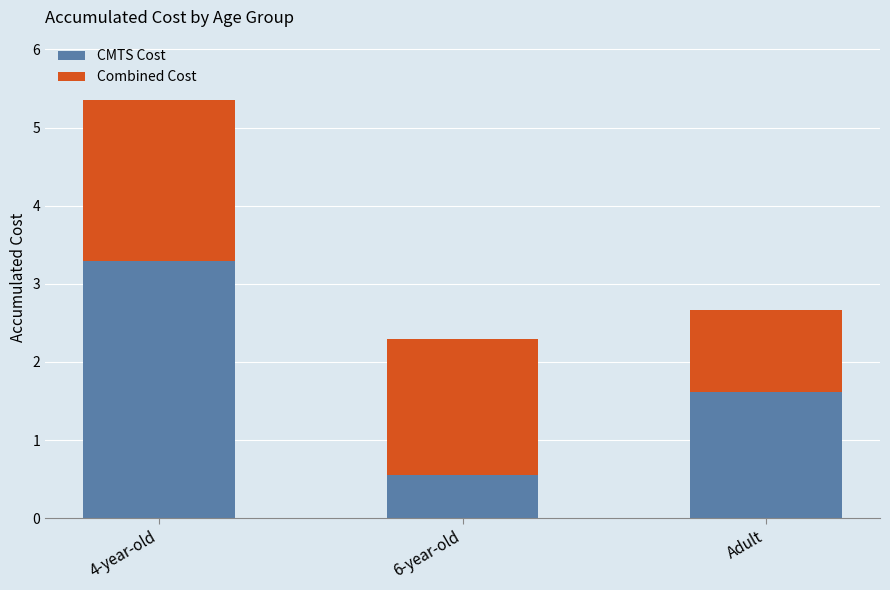

What is the difference between the CMTS Cost values at Adult and 4-year-old?

1.7